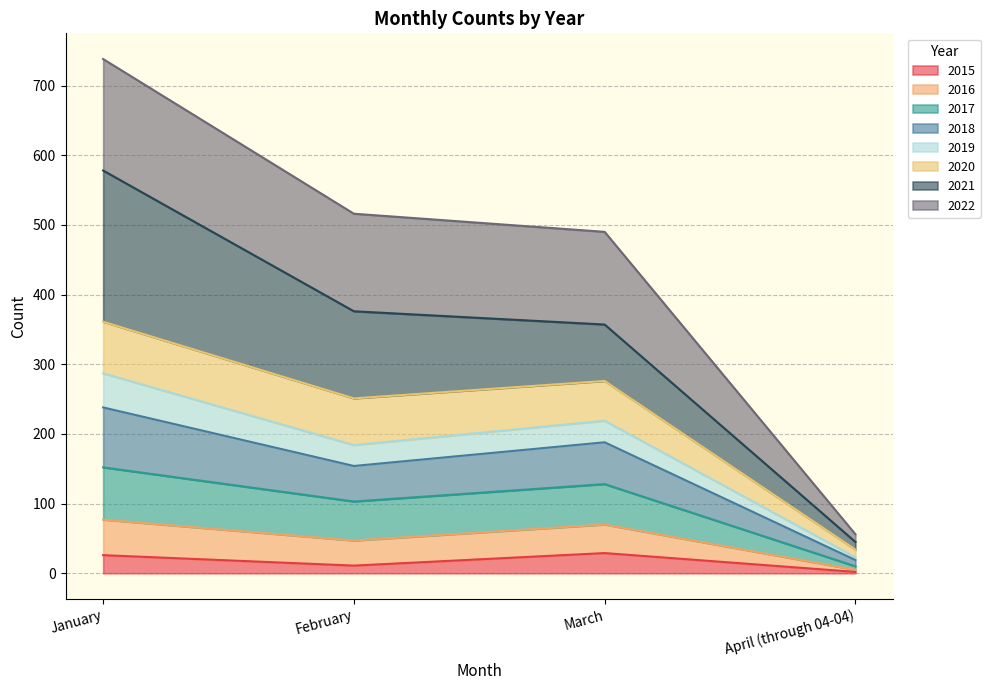

What is the difference between the highest and lowest values at April (through 04-04)?

54